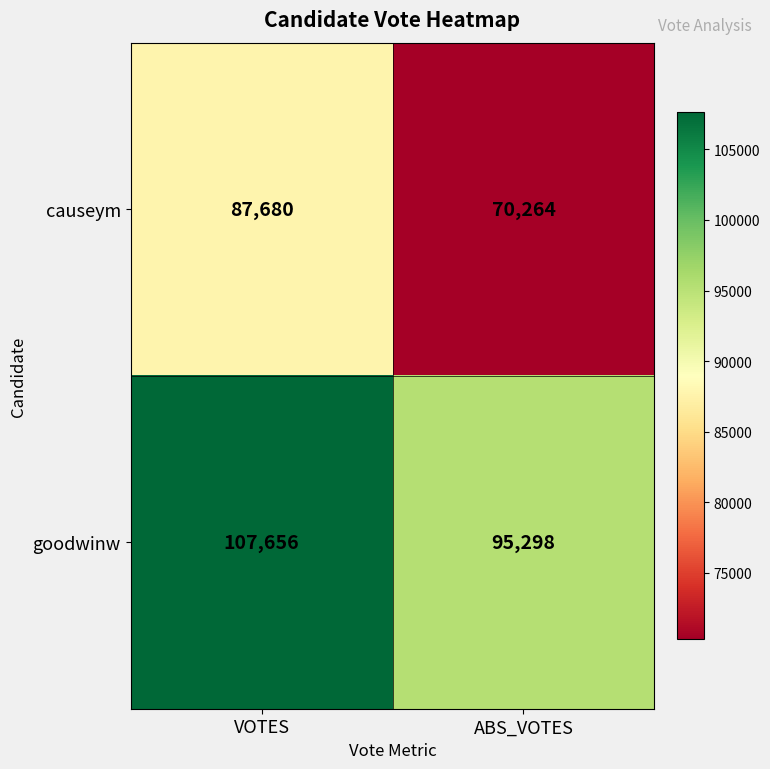

Reading left to right, transcribe all the data shown in this chart.

causeym: VOTES=87680	ABS_VOTES=70264
goodwinw: VOTES=107656	ABS_VOTES=95298